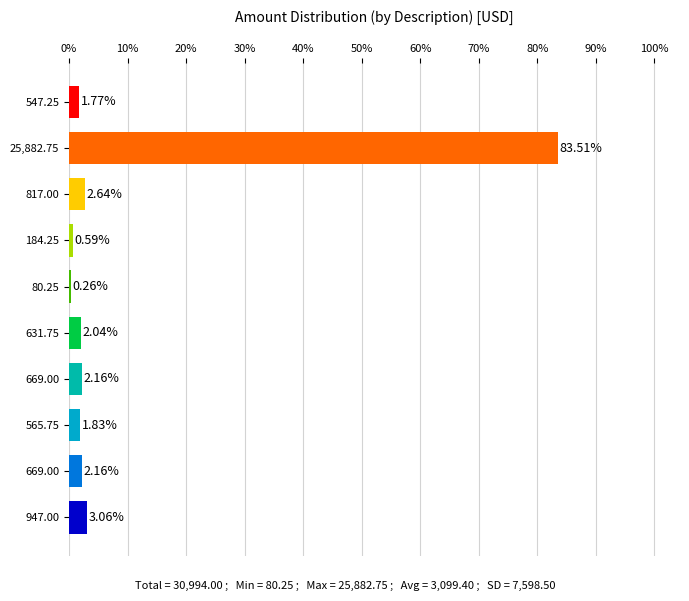

Count the number of categories in the chart.

10